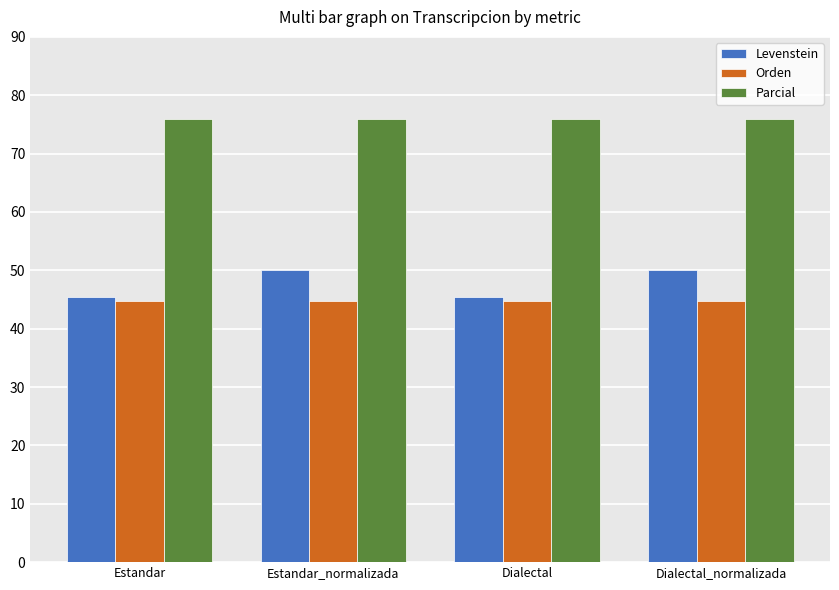

Is the value of Orden at Dialectal_normalizada greater than the value of Parcial at Dialectal_normalizada?

No